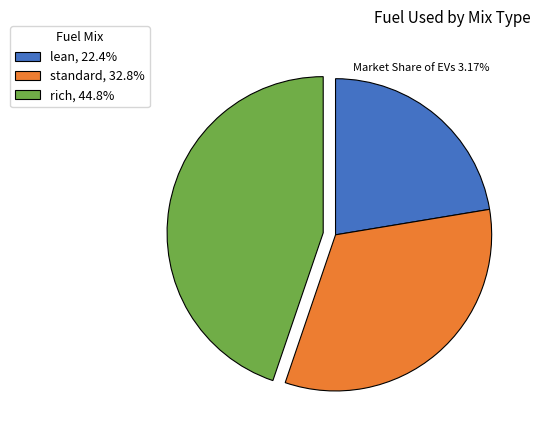

Does any single category account for the majority?

No